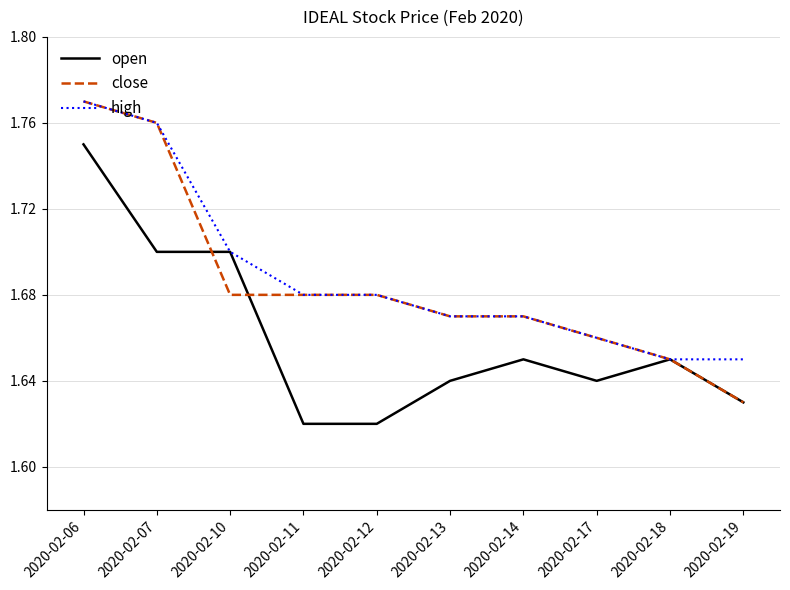

At which label does high reach its peak?

2020-02-06